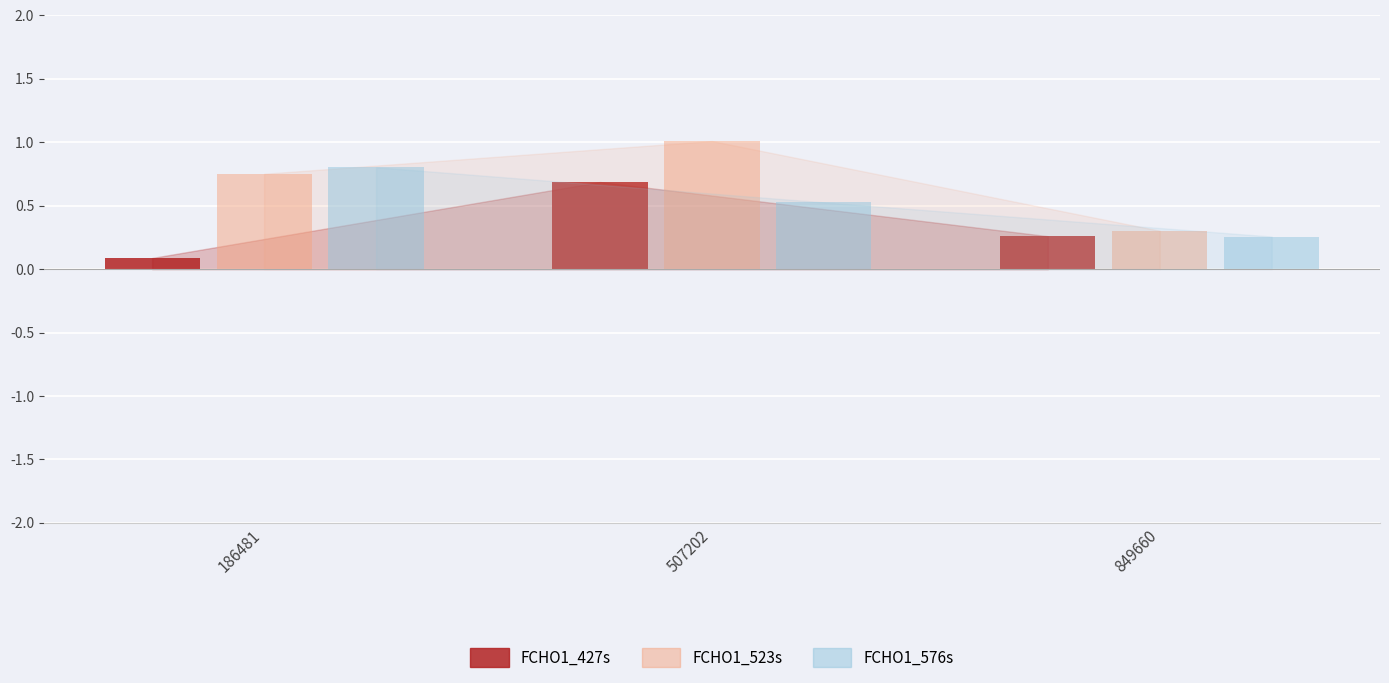

What is the highest value of the FCHO1_427s series?

0.7